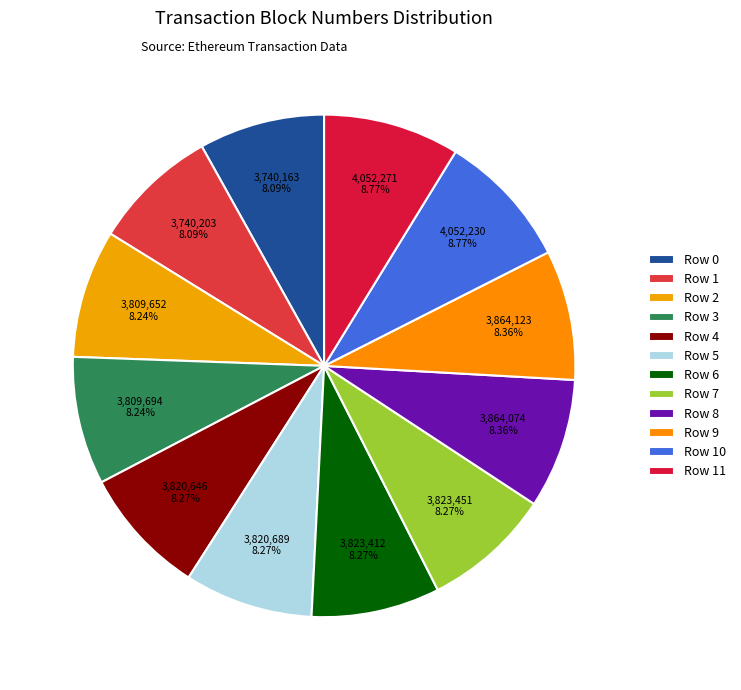

What is the largest slice in the pie chart?

Row 11